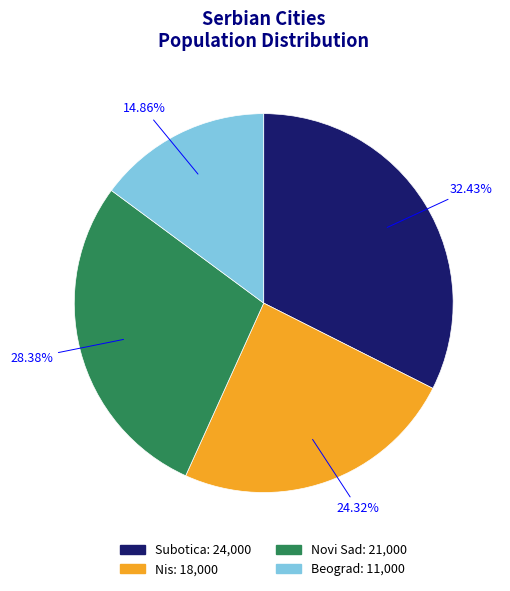

Combined, what portion of the pie is Novi Sad and Beograd?

43.2%